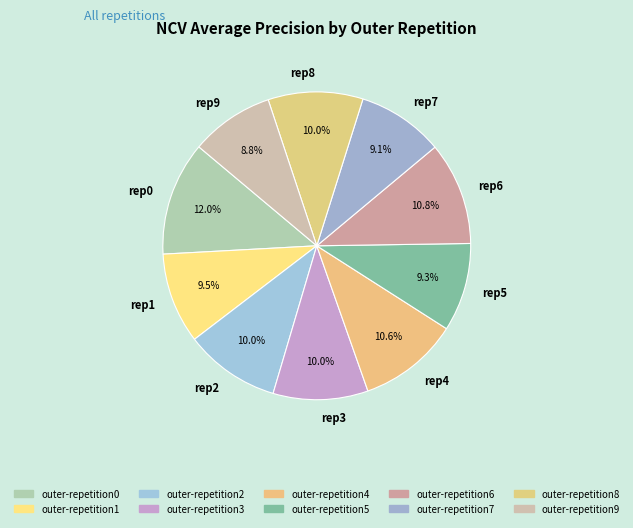

How much of the chart is everything except rep7?

90.9%